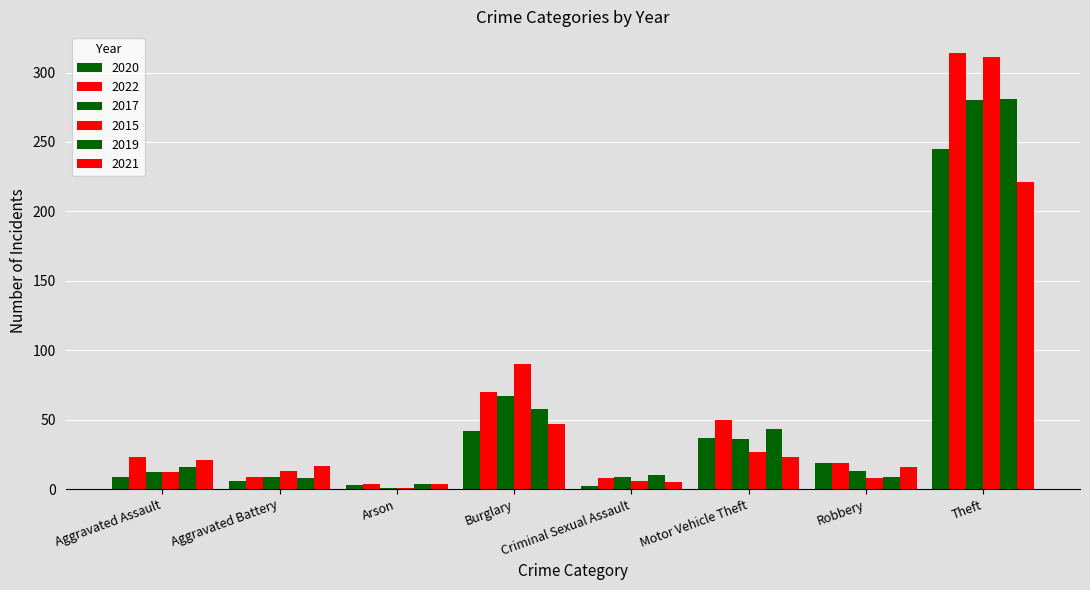

Are the bars horizontal?

No